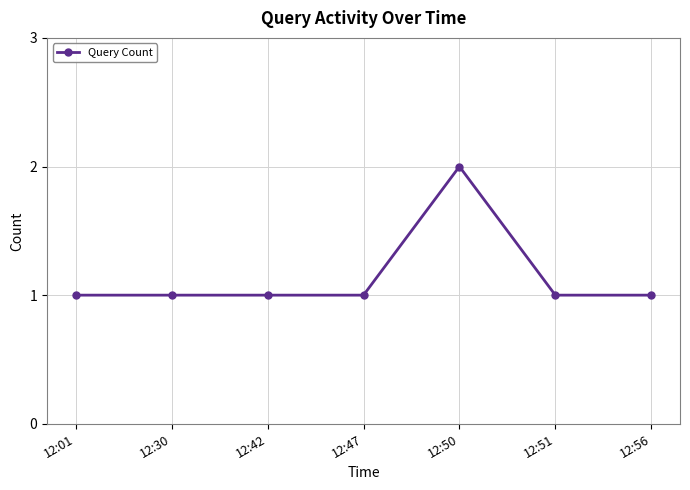

At which category does the chart reach its peak across all series?

12:50